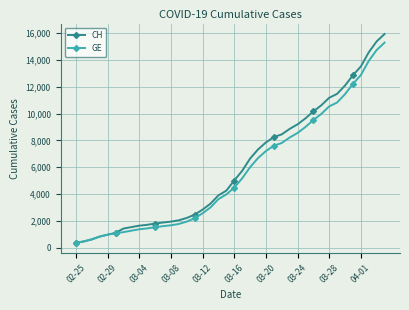

What is the greatest value displayed?

15926